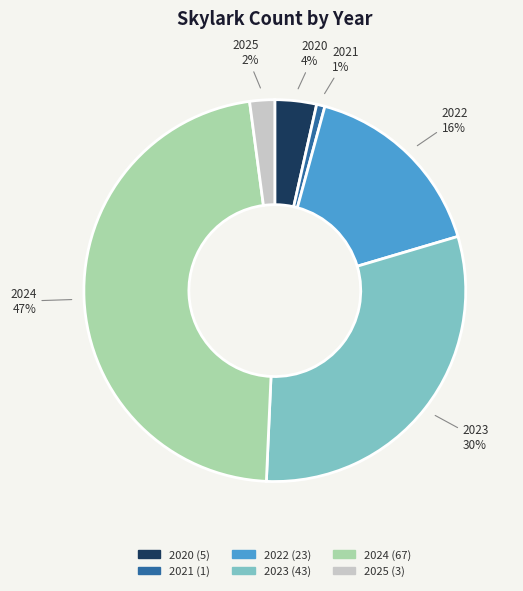

Is it true that 2024 is 35% of the pie?

False